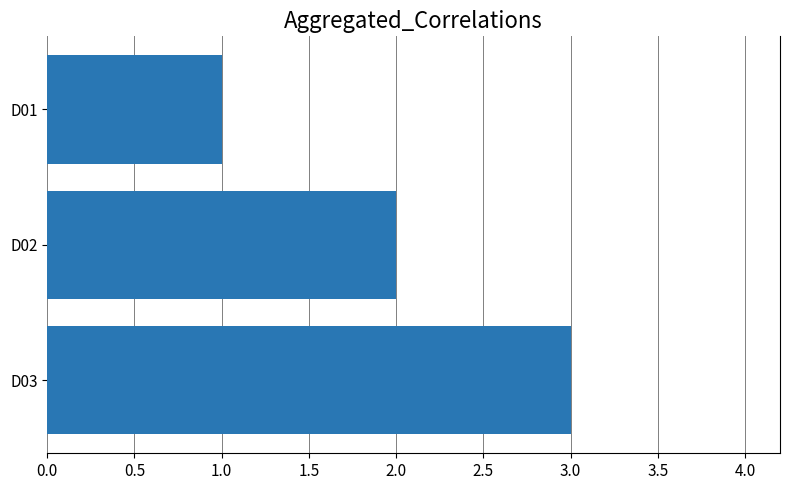

List the labels in order of value, smallest first.

D01, D02, D03